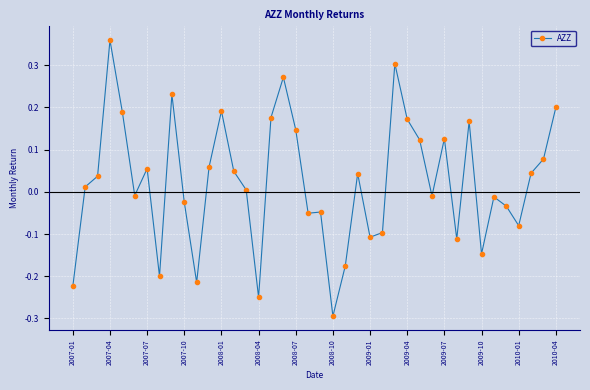

Does the chart display data point markers on the line(s)?

Yes